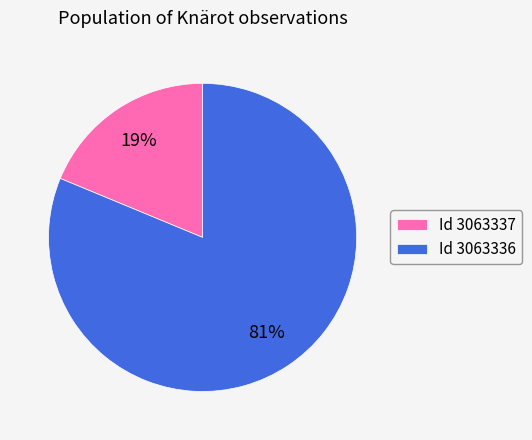

What percentage is the Id 3063337 slice, to the nearest percent?

19%